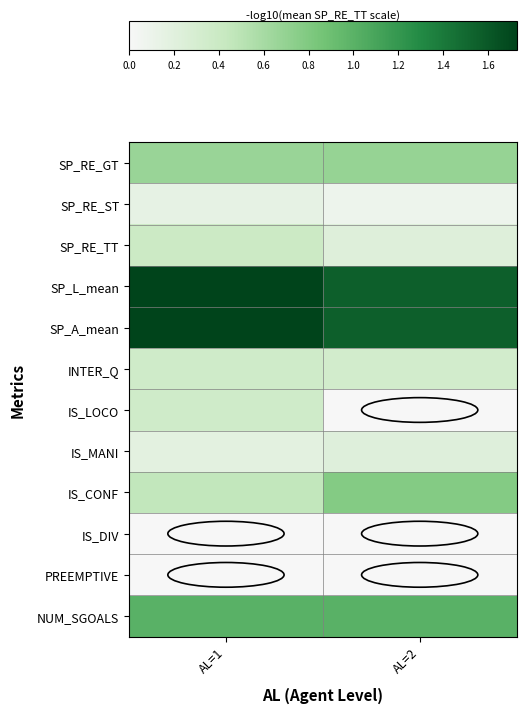

At how many categories does at least one series exceed 0?

2